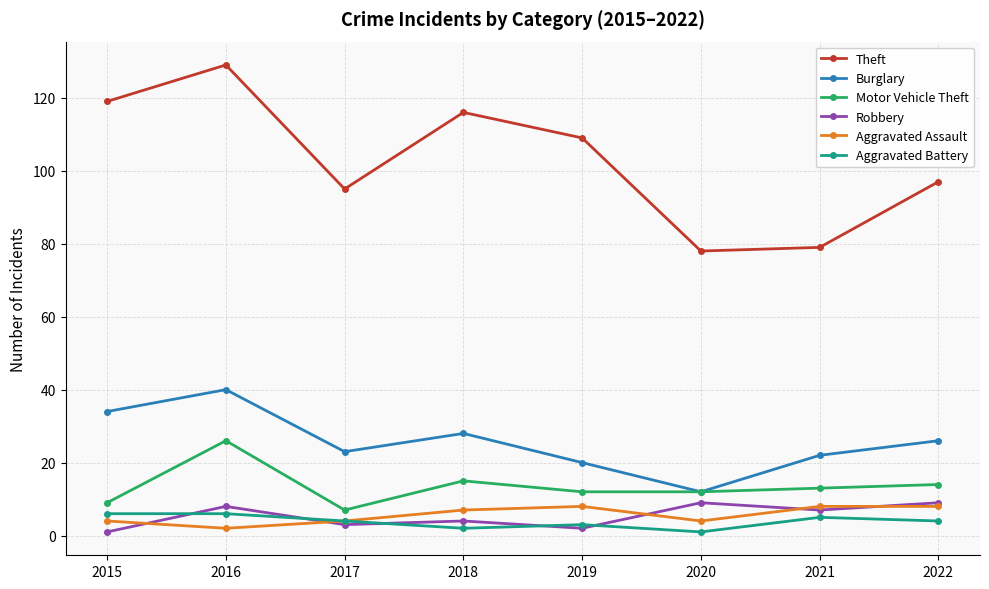

Is it true that Theft equals 119 at 2015?

True